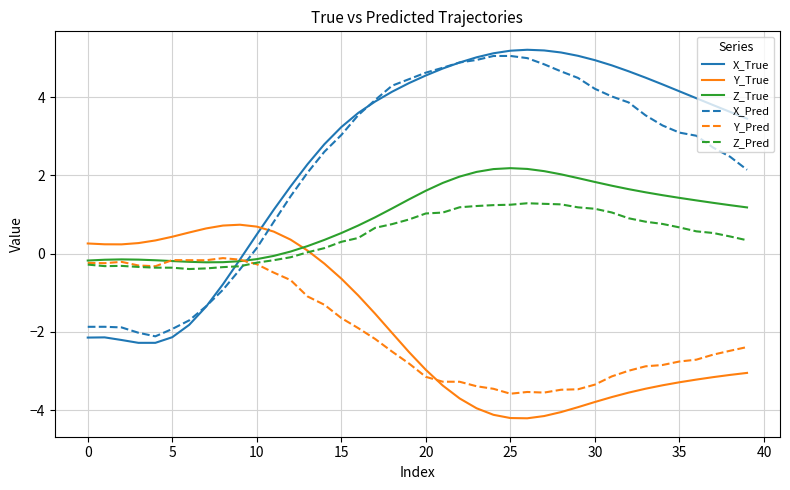

Which series ends up on top after the final intersection of X_Pred and Y_True?

X_Pred